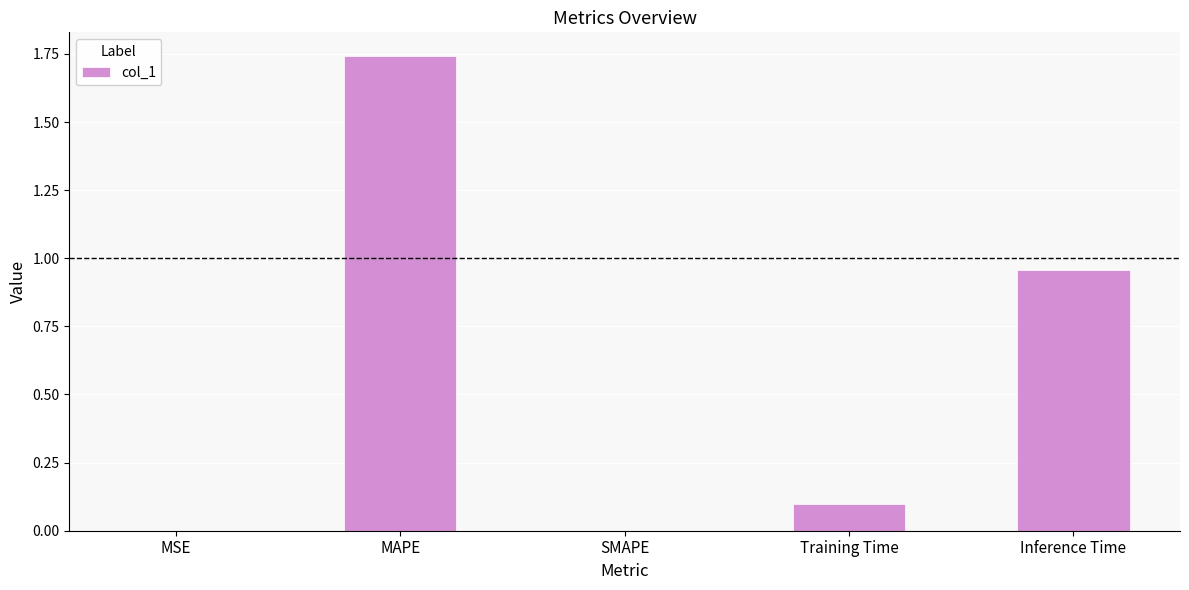

Which category has the highest value across all series?

MAPE